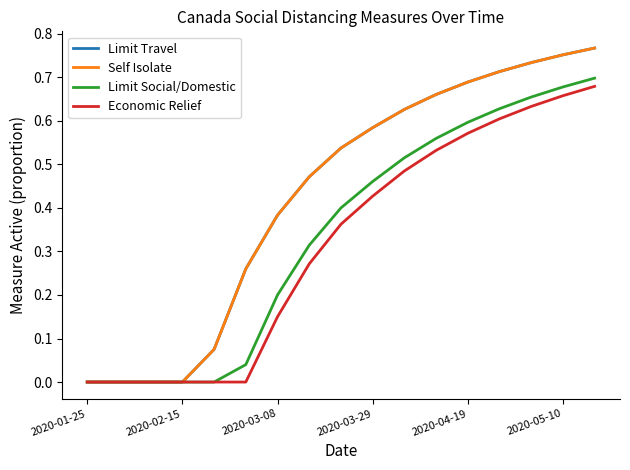

Does the chart display data point markers on the line(s)?

No